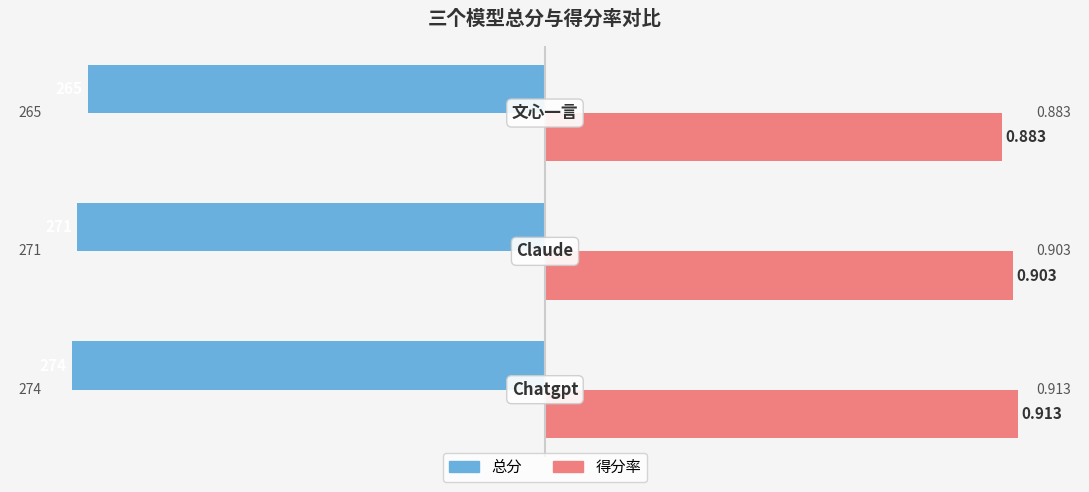

How many series are shown in this chart?

2